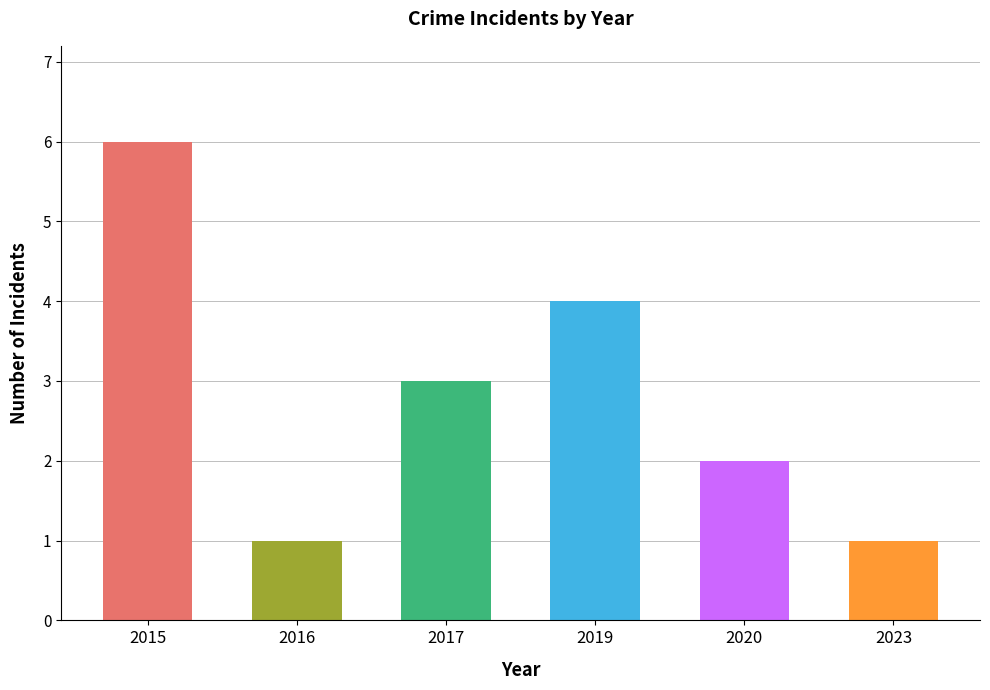

What is the change in value from 2017 to 2019?

+1